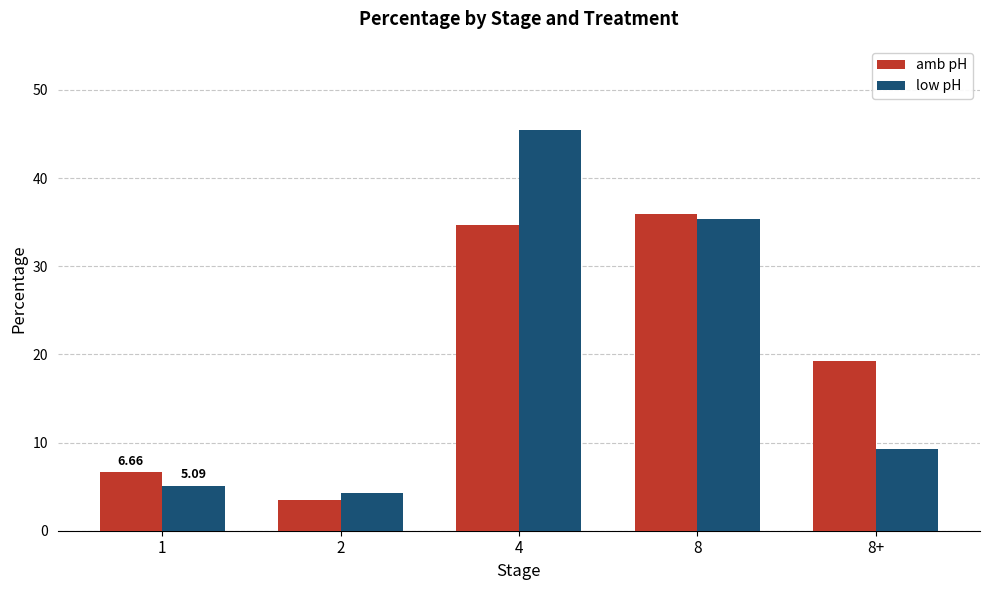

Reading left to right, transcribe all the data shown in this chart.

amb pH: 6.7	3.5	34.6	35.9	19.3
low pH: 5.1	4.3	45.4	35.3	9.2